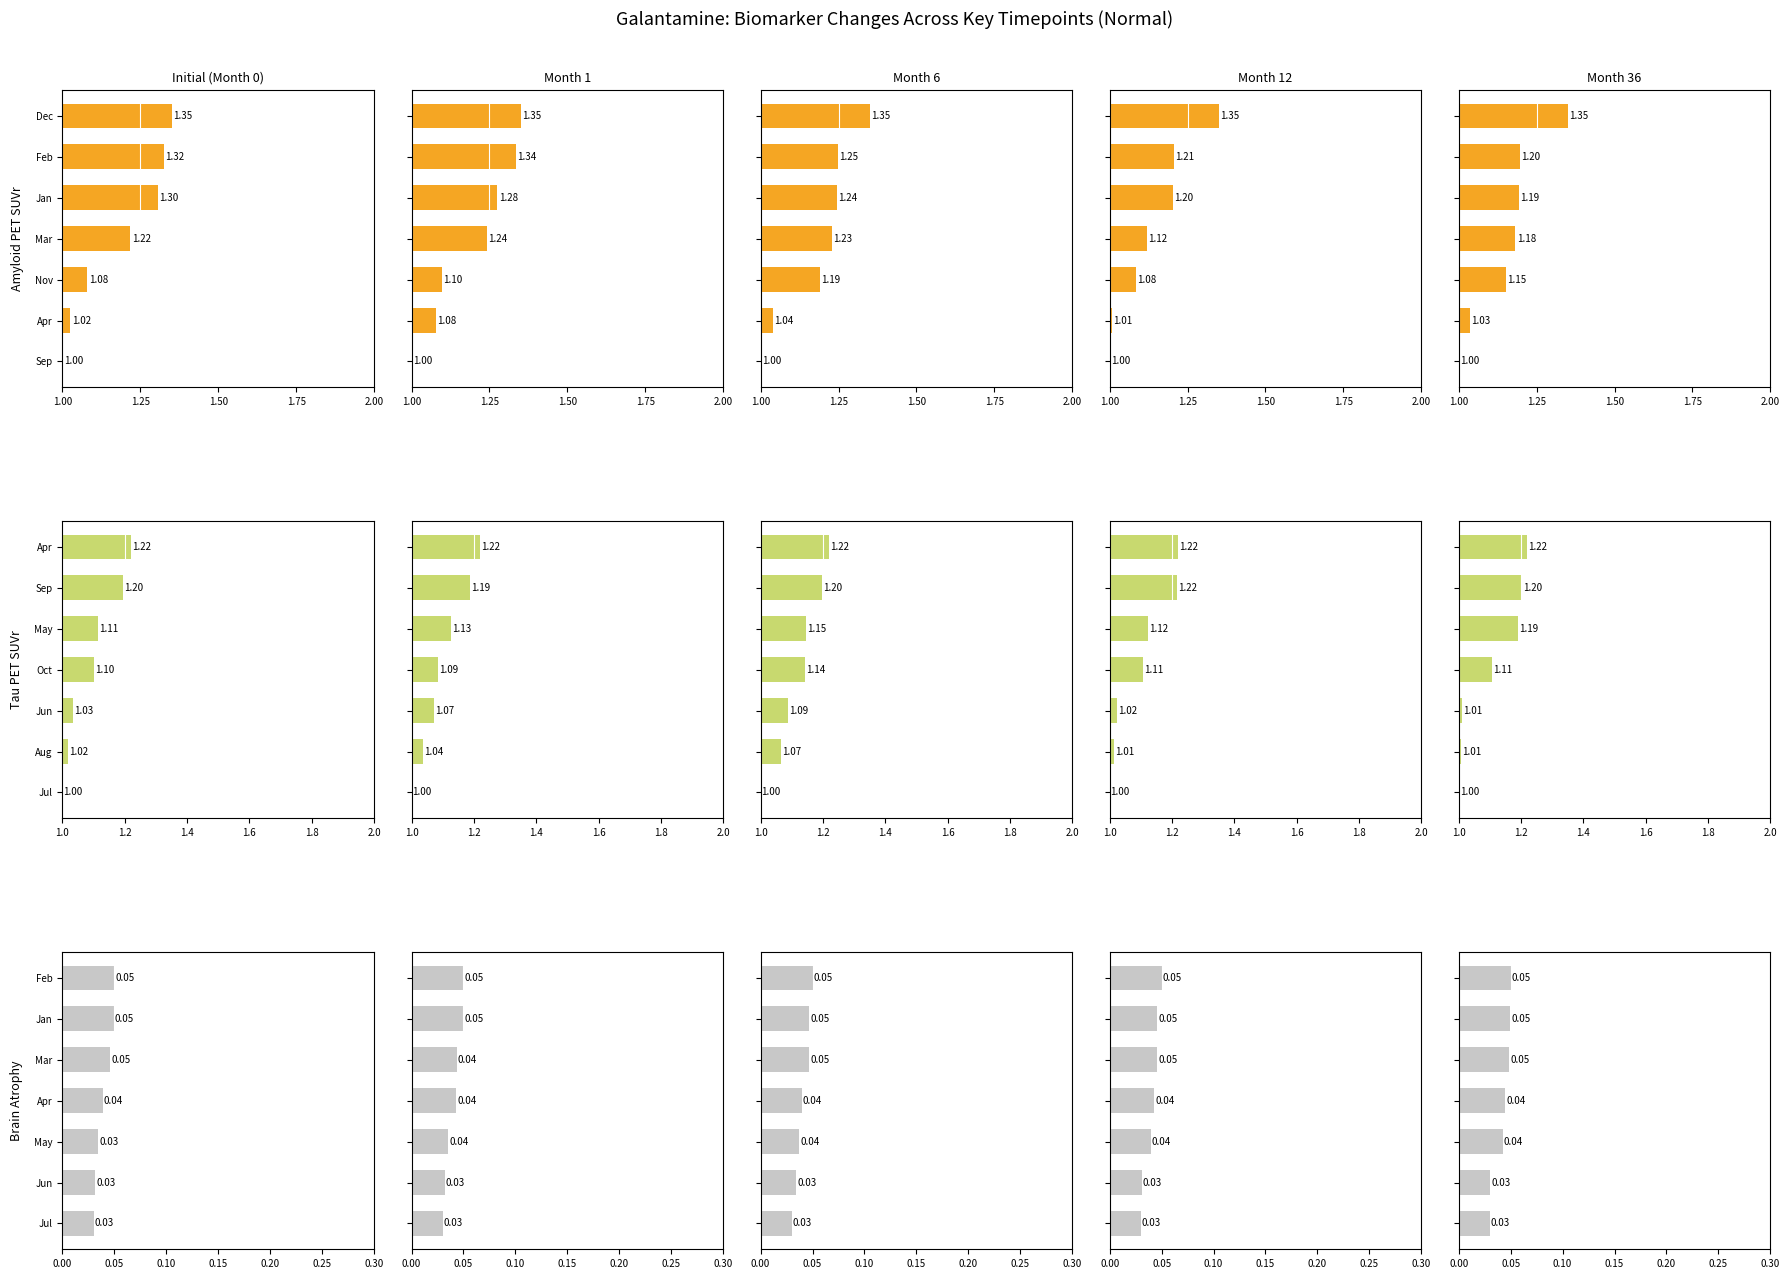

Is the value of Amyloid at 1.00 greater than the value of Tau at 1.75?

No